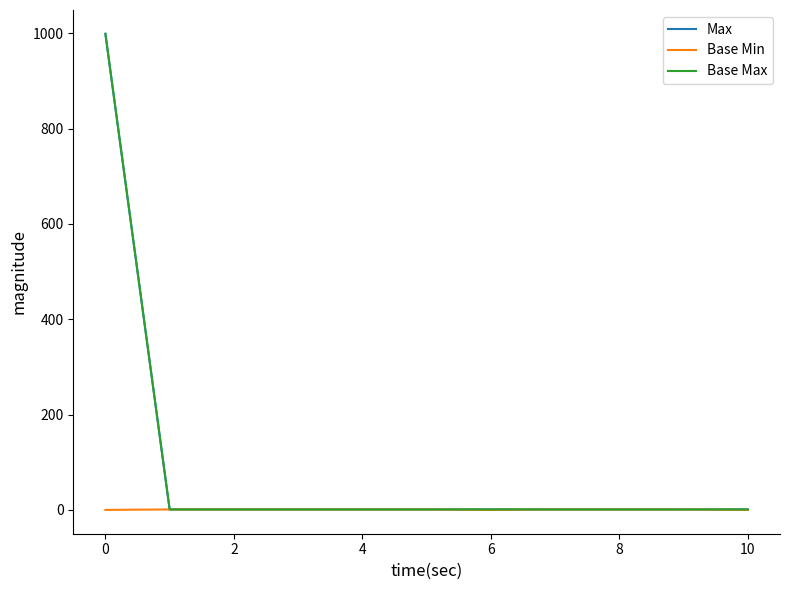

True or false: Max has more than 0 points higher than both neighbors.

False